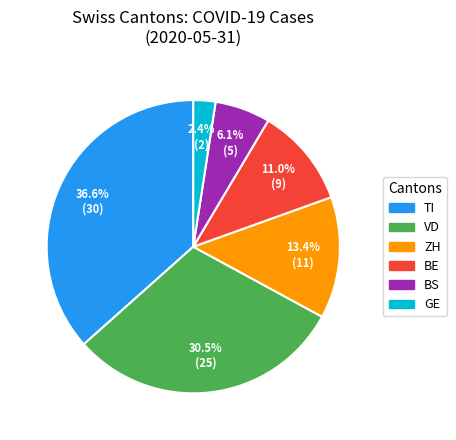

Is there any slice that represents more than half of the pie?

No